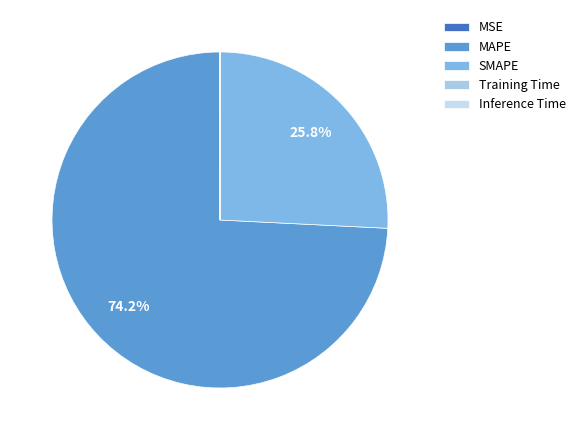

Is there a majority slice in this chart?

Yes